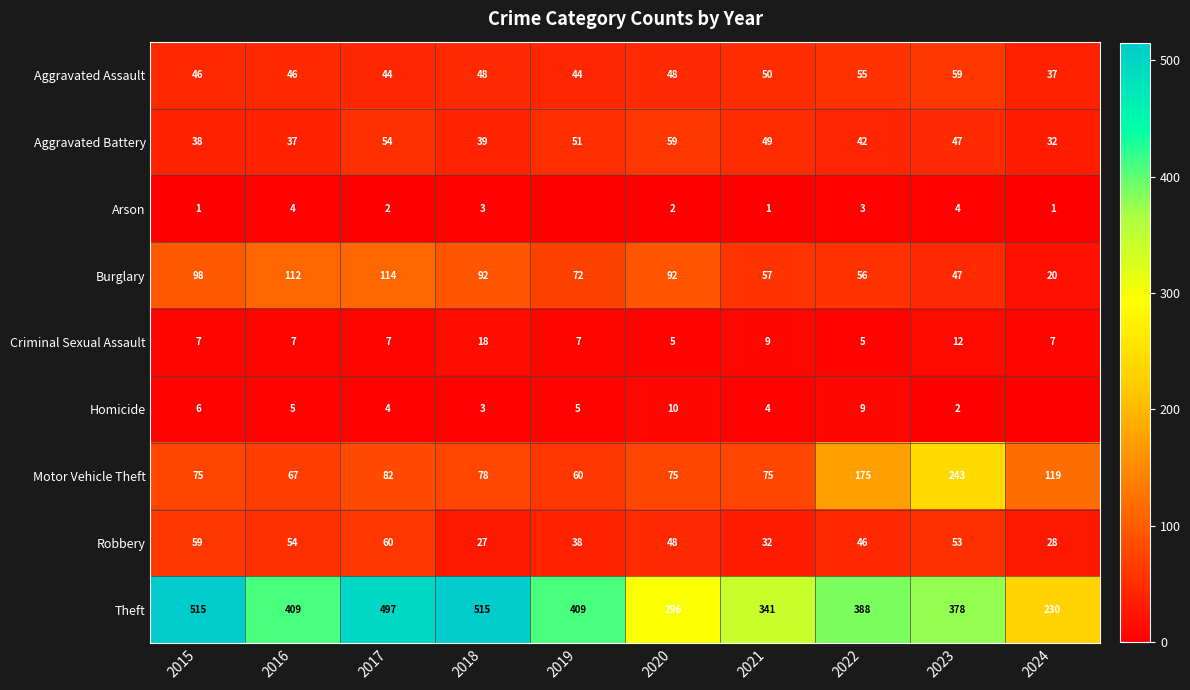

Is the value of Burglary at 2015 greater than the value of Robbery at 2023?

Yes